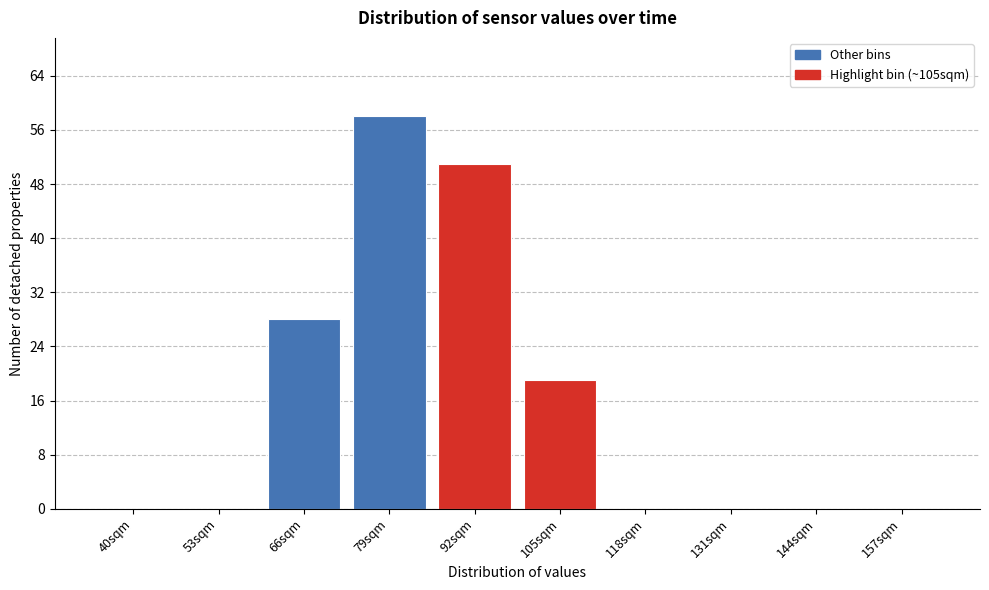

Reading left to right, list all the values displayed in this chart.

40sqm=0	53sqm=0	66sqm=28	79sqm=58	92sqm=51	105sqm=19	118sqm=0	131sqm=0	144sqm=0	157sqm=0